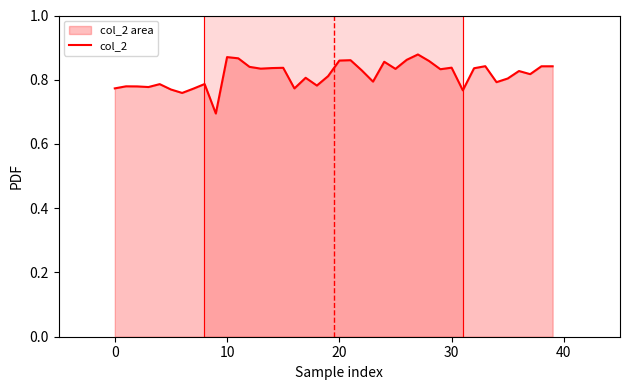

The chart shows a value of 0.5 at 10. True or false?

False